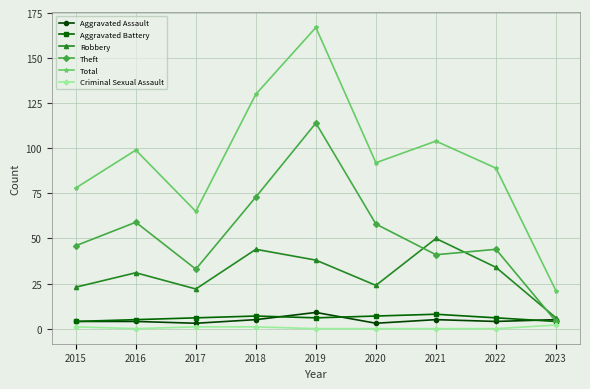

What is the difference between the second highest and minimum values in the Robbery series?

38